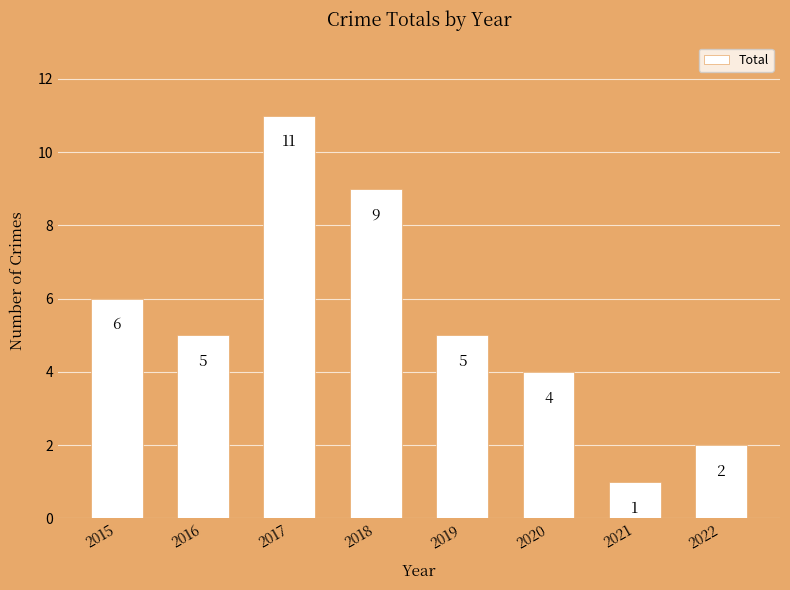

What is the average value?

5